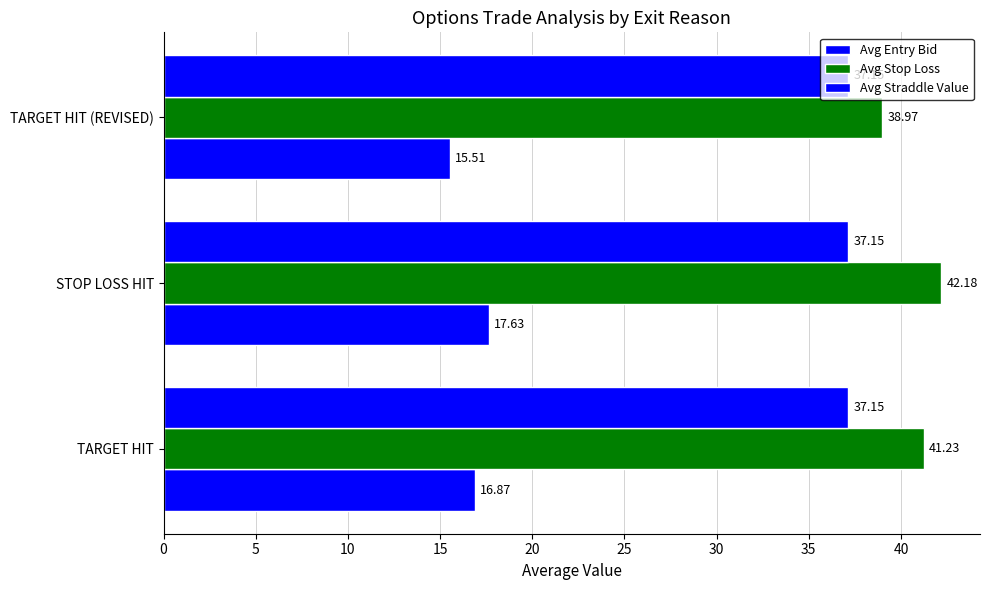

Which series has the widest spread of values?

Avg Stop Loss